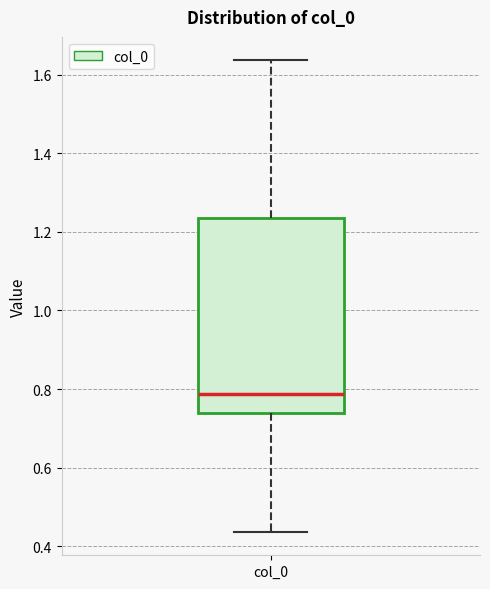

Where does the lower whisker of the box for col_0 end on the y-axis? The values are not printed on the chart, so give them approximately, as read against the axis.

0.44